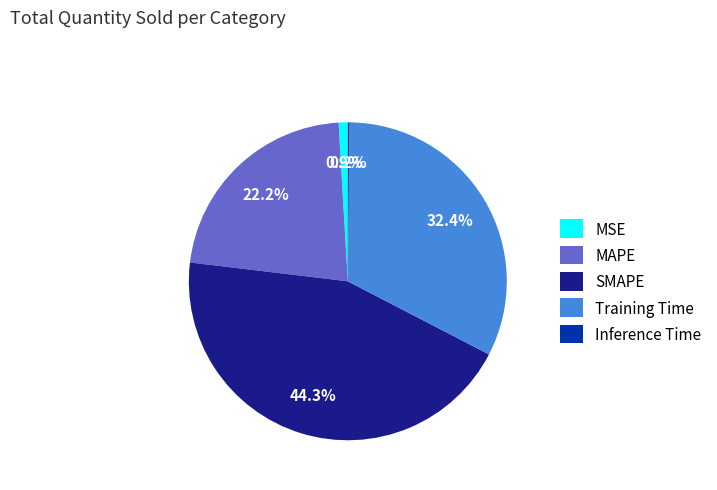

Is there any slice that represents more than half of the pie?

No